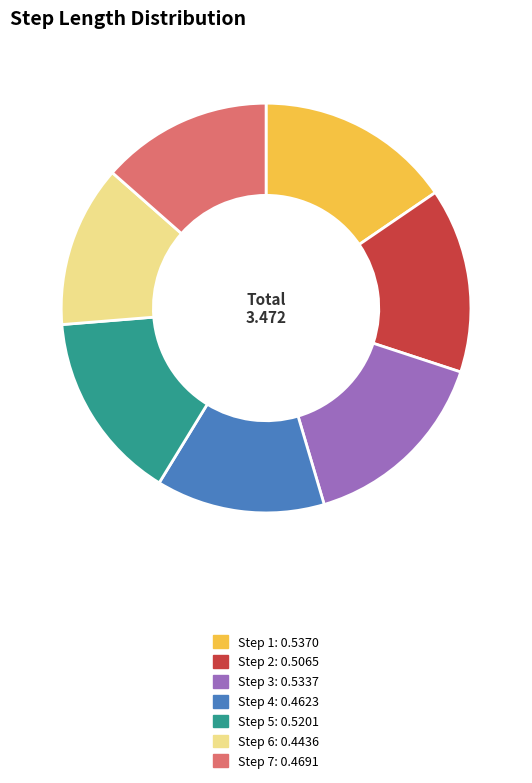

How many slices are in this pie chart?

7